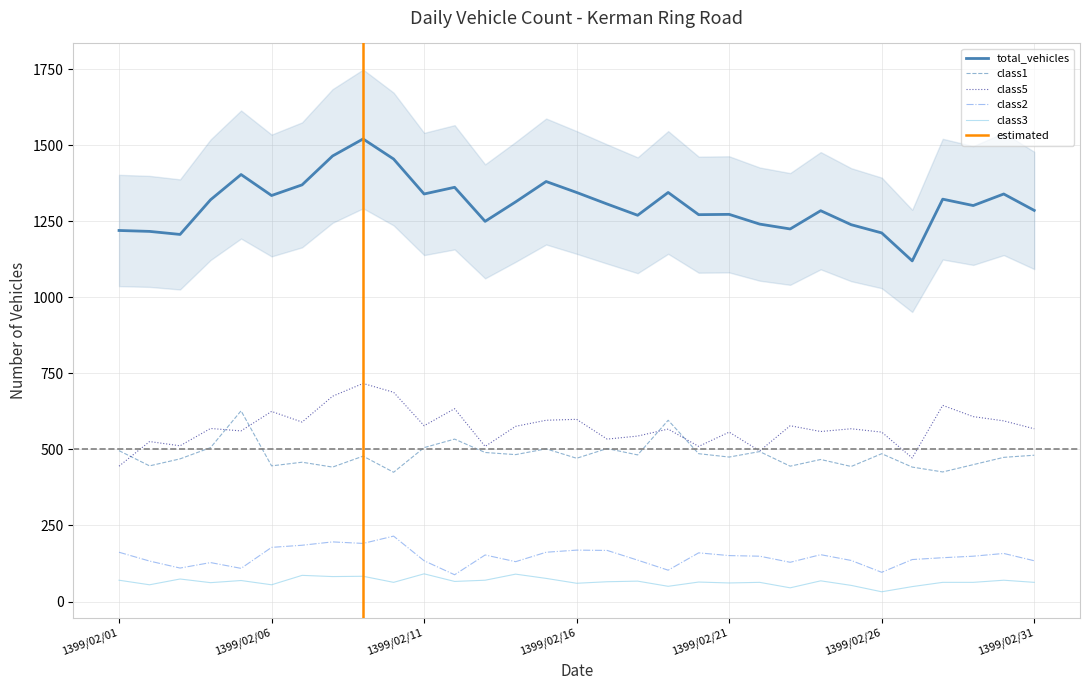

How many lines are shown in the chart?

5